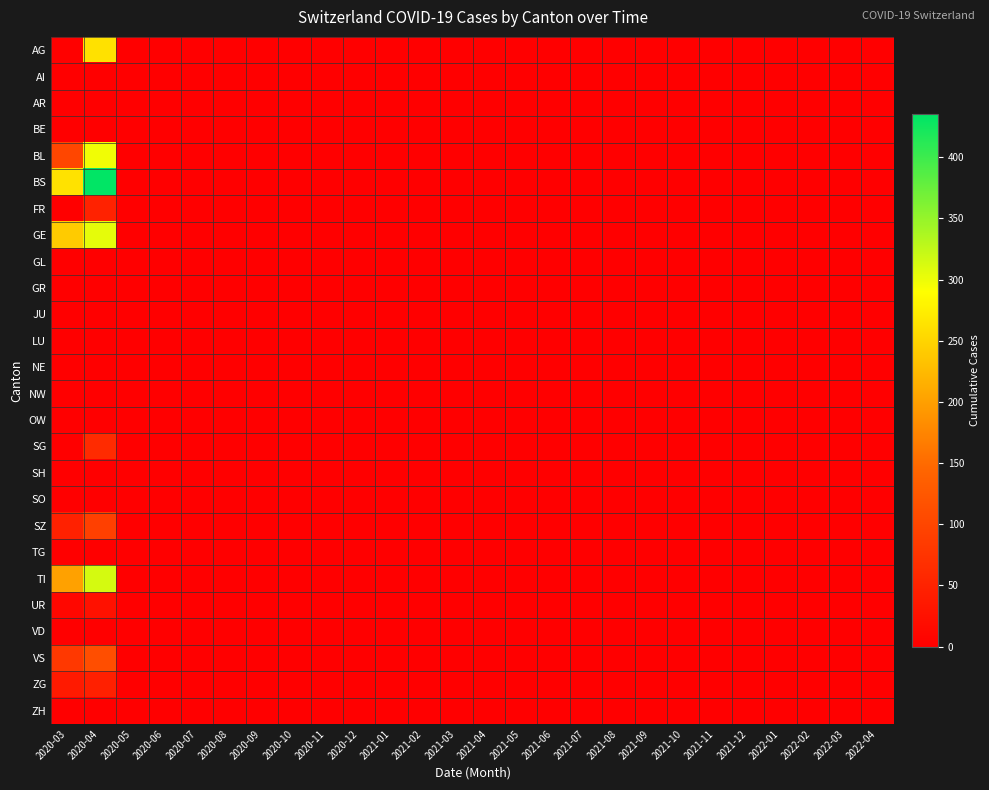

Reading right to left, list all the values displayed in this chart.

AG: 2022-04=0	2022-03=0	2022-02=0	2022-01=0	2021-12=0	2021-11=0	2021-10=0	2021-09=0	2021-08=0	2021-07=0	2021-06=0	2021-05=0	2021-04=0	2021-03=0	2021-02=0	2021-01=0	2020-12=0	2020-11=0	2020-10=0	2020-09=0	2020-08=0	2020-07=0	2020-06=0	2020-05=0	2020-04=262	2020-03=3
AI: 2022-04=0	2022-03=0	2022-02=0	2022-01=0	2021-12=0	2021-11=0	2021-10=0	2021-09=0	2021-08=0	2021-07=0	2021-06=0	2021-05=0	2021-04=0	2021-03=0	2021-02=0	2021-01=0	2020-12=0	2020-11=0	2020-10=0	2020-09=0	2020-08=0	2020-07=0	2020-06=0	2020-05=0	2020-04=0	2020-03=0
AR: 2022-04=0	2022-03=0	2022-02=0	2022-01=0	2021-12=0	2021-11=0	2021-10=0	2021-09=0	2021-08=0	2021-07=0	2021-06=0	2021-05=0	2021-04=0	2021-03=0	2021-02=0	2021-01=0	2020-12=0	2020-11=0	2020-10=0	2020-09=0	2020-08=0	2020-07=0	2020-06=0	2020-05=0	2020-04=0	2020-03=0
BE: 2022-04=0	2022-03=0	2022-02=0	2022-01=0	2021-12=0	2021-11=0	2021-10=0	2021-09=0	2021-08=0	2021-07=0	2021-06=0	2021-05=0	2021-04=0	2021-03=0	2021-02=0	2021-01=0	2020-12=0	2020-11=0	2020-10=0	2020-09=0	2020-08=0	2020-07=0	2020-06=0	2020-05=0	2020-04=0	2020-03=0
BL: 2022-04=0	2022-03=0	2022-02=0	2022-01=0	2021-12=0	2021-11=0	2021-10=0	2021-09=0	2021-08=0	2021-07=0	2021-06=0	2021-05=0	2021-04=0	2021-03=0	2021-02=0	2021-01=0	2020-12=0	2020-11=0	2020-10=0	2020-09=0	2020-08=0	2020-07=0	2020-06=0	2020-05=0	2020-04=298	2020-03=100
BS: 2022-04=0	2022-03=0	2022-02=0	2022-01=0	2021-12=0	2021-11=0	2021-10=0	2021-09=0	2021-08=0	2021-07=0	2021-06=0	2021-05=0	2021-04=0	2021-03=0	2021-02=0	2021-01=0	2020-12=0	2020-11=0	2020-10=0	2020-09=0	2020-08=0	2020-07=0	2020-06=0	2020-05=0	2020-04=434	2020-03=263
FR: 2022-04=0	2022-03=0	2022-02=0	2022-01=0	2021-12=0	2021-11=0	2021-10=0	2021-09=0	2021-08=0	2021-07=0	2021-06=0	2021-05=0	2021-04=0	2021-03=0	2021-02=0	2021-01=0	2020-12=0	2020-11=0	2020-10=0	2020-09=0	2020-08=0	2020-07=0	2020-06=0	2020-05=0	2020-04=49	2020-03=0
GE: 2022-04=0	2022-03=0	2022-02=0	2022-01=0	2021-12=0	2021-11=0	2021-10=0	2021-09=0	2021-08=0	2021-07=0	2021-06=0	2021-05=0	2021-04=0	2021-03=0	2021-02=0	2021-01=0	2020-12=0	2020-11=0	2020-10=0	2020-09=0	2020-08=0	2020-07=0	2020-06=0	2020-05=0	2020-04=305	2020-03=241
GL: 2022-04=0	2022-03=0	2022-02=0	2022-01=0	2021-12=0	2021-11=0	2021-10=0	2021-09=0	2021-08=0	2021-07=0	2021-06=0	2021-05=0	2021-04=0	2021-03=0	2021-02=0	2021-01=0	2020-12=0	2020-11=0	2020-10=0	2020-09=0	2020-08=0	2020-07=0	2020-06=0	2020-05=0	2020-04=0	2020-03=0
GR: 2022-04=0	2022-03=0	2022-02=0	2022-01=0	2021-12=0	2021-11=0	2021-10=0	2021-09=0	2021-08=0	2021-07=0	2021-06=0	2021-05=0	2021-04=0	2021-03=0	2021-02=0	2021-01=0	2020-12=0	2020-11=0	2020-10=0	2020-09=0	2020-08=0	2020-07=0	2020-06=0	2020-05=0	2020-04=0	2020-03=0
JU: 2022-04=0	2022-03=0	2022-02=0	2022-01=0	2021-12=0	2021-11=0	2021-10=0	2021-09=0	2021-08=0	2021-07=0	2021-06=0	2021-05=0	2021-04=0	2021-03=0	2021-02=0	2021-01=0	2020-12=0	2020-11=0	2020-10=0	2020-09=0	2020-08=0	2020-07=0	2020-06=0	2020-05=0	2020-04=0	2020-03=0
LU: 2022-04=0	2022-03=0	2022-02=0	2022-01=0	2021-12=0	2021-11=0	2021-10=0	2021-09=0	2021-08=0	2021-07=0	2021-06=0	2021-05=0	2021-04=0	2021-03=0	2021-02=0	2021-01=0	2020-12=0	2020-11=0	2020-10=0	2020-09=0	2020-08=0	2020-07=0	2020-06=0	2020-05=0	2020-04=0	2020-03=0
NE: 2022-04=0	2022-03=0	2022-02=0	2022-01=0	2021-12=0	2021-11=0	2021-10=0	2021-09=0	2021-08=0	2021-07=0	2021-06=0	2021-05=0	2021-04=0	2021-03=0	2021-02=0	2021-01=0	2020-12=0	2020-11=0	2020-10=0	2020-09=0	2020-08=0	2020-07=0	2020-06=0	2020-05=0	2020-04=0	2020-03=0
NW: 2022-04=0	2022-03=0	2022-02=0	2022-01=0	2021-12=0	2021-11=0	2021-10=0	2021-09=0	2021-08=0	2021-07=0	2021-06=0	2021-05=0	2021-04=0	2021-03=0	2021-02=0	2021-01=0	2020-12=0	2020-11=0	2020-10=0	2020-09=0	2020-08=0	2020-07=0	2020-06=0	2020-05=0	2020-04=0	2020-03=0
OW: 2022-04=0	2022-03=0	2022-02=0	2022-01=0	2021-12=0	2021-11=0	2021-10=0	2021-09=0	2021-08=0	2021-07=0	2021-06=0	2021-05=0	2021-04=0	2021-03=0	2021-02=0	2021-01=0	2020-12=0	2020-11=0	2020-10=0	2020-09=0	2020-08=0	2020-07=0	2020-06=0	2020-05=0	2020-04=0	2020-03=0
SG: 2022-04=0	2022-03=0	2022-02=0	2022-01=0	2021-12=0	2021-11=0	2021-10=0	2021-09=0	2021-08=0	2021-07=0	2021-06=0	2021-05=0	2021-04=0	2021-03=0	2021-02=0	2021-01=0	2020-12=0	2020-11=0	2020-10=0	2020-09=0	2020-08=0	2020-07=0	2020-06=0	2020-05=0	2020-04=62	2020-03=0
SH: 2022-04=0	2022-03=0	2022-02=0	2022-01=0	2021-12=0	2021-11=0	2021-10=0	2021-09=0	2021-08=0	2021-07=0	2021-06=0	2021-05=0	2021-04=0	2021-03=0	2021-02=0	2021-01=0	2020-12=0	2020-11=0	2020-10=0	2020-09=0	2020-08=0	2020-07=0	2020-06=0	2020-05=0	2020-04=0	2020-03=0
SO: 2022-04=0	2022-03=0	2022-02=0	2022-01=0	2021-12=0	2021-11=0	2021-10=0	2021-09=0	2021-08=0	2021-07=0	2021-06=0	2021-05=0	2021-04=0	2021-03=0	2021-02=0	2021-01=0	2020-12=0	2020-11=0	2020-10=0	2020-09=0	2020-08=0	2020-07=0	2020-06=0	2020-05=0	2020-04=0	2020-03=0
SZ: 2022-04=0	2022-03=0	2022-02=0	2022-01=0	2021-12=0	2021-11=0	2021-10=0	2021-09=0	2021-08=0	2021-07=0	2021-06=0	2021-05=0	2021-04=0	2021-03=0	2021-02=0	2021-01=0	2020-12=0	2020-11=0	2020-10=0	2020-09=0	2020-08=0	2020-07=0	2020-06=0	2020-05=0	2020-04=92	2020-03=48
TG: 2022-04=0	2022-03=0	2022-02=0	2022-01=0	2021-12=0	2021-11=0	2021-10=0	2021-09=0	2021-08=0	2021-07=0	2021-06=0	2021-05=0	2021-04=0	2021-03=0	2021-02=0	2021-01=0	2020-12=0	2020-11=0	2020-10=0	2020-09=0	2020-08=0	2020-07=0	2020-06=0	2020-05=0	2020-04=0	2020-03=0
TI: 2022-04=0	2022-03=0	2022-02=0	2022-01=0	2021-12=0	2021-11=0	2021-10=0	2021-09=0	2021-08=0	2021-07=0	2021-06=0	2021-05=0	2021-04=0	2021-03=0	2021-02=0	2021-01=0	2020-12=0	2020-11=0	2020-10=0	2020-09=0	2020-08=0	2020-07=0	2020-06=0	2020-05=0	2020-04=314	2020-03=202
UR: 2022-04=0	2022-03=0	2022-02=0	2022-01=0	2021-12=0	2021-11=0	2021-10=0	2021-09=0	2021-08=0	2021-07=0	2021-06=0	2021-05=0	2021-04=0	2021-03=0	2021-02=0	2021-01=0	2020-12=0	2020-11=0	2020-10=0	2020-09=0	2020-08=0	2020-07=0	2020-06=0	2020-05=0	2020-04=26	2020-03=11
VD: 2022-04=0	2022-03=0	2022-02=0	2022-01=0	2021-12=0	2021-11=0	2021-10=0	2021-09=0	2021-08=0	2021-07=0	2021-06=0	2021-05=0	2021-04=0	2021-03=0	2021-02=0	2021-01=0	2020-12=0	2020-11=0	2020-10=0	2020-09=0	2020-08=0	2020-07=0	2020-06=0	2020-05=0	2020-04=0	2020-03=0
VS: 2022-04=0	2022-03=0	2022-02=0	2022-01=0	2021-12=0	2021-11=0	2021-10=0	2021-09=0	2021-08=0	2021-07=0	2021-06=0	2021-05=0	2021-04=0	2021-03=0	2021-02=0	2021-01=0	2020-12=0	2020-11=0	2020-10=0	2020-09=0	2020-08=0	2020-07=0	2020-06=0	2020-05=0	2020-04=112	2020-03=81
ZG: 2022-04=0	2022-03=0	2022-02=0	2022-01=0	2021-12=0	2021-11=0	2021-10=0	2021-09=0	2021-08=0	2021-07=0	2021-06=0	2021-05=0	2021-04=0	2021-03=0	2021-02=0	2021-01=0	2020-12=0	2020-11=0	2020-10=0	2020-09=0	2020-08=0	2020-07=0	2020-06=0	2020-05=0	2020-04=46	2020-03=39
ZH: 2022-04=0	2022-03=0	2022-02=0	2022-01=0	2021-12=0	2021-11=0	2021-10=0	2021-09=0	2021-08=0	2021-07=0	2021-06=0	2021-05=0	2021-04=0	2021-03=0	2021-02=0	2021-01=0	2020-12=0	2020-11=0	2020-10=0	2020-09=0	2020-08=0	2020-07=0	2020-06=0	2020-05=0	2020-04=0	2020-03=0